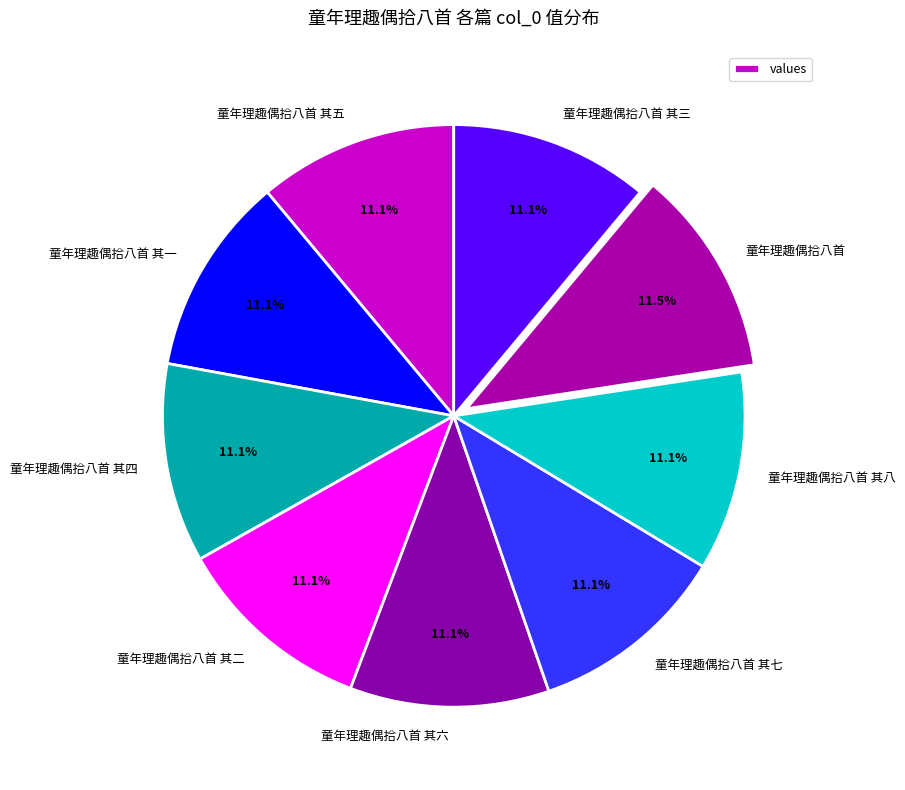

How much of the chart is everything except 童年理趣偶拾八首 其六?

88.9%